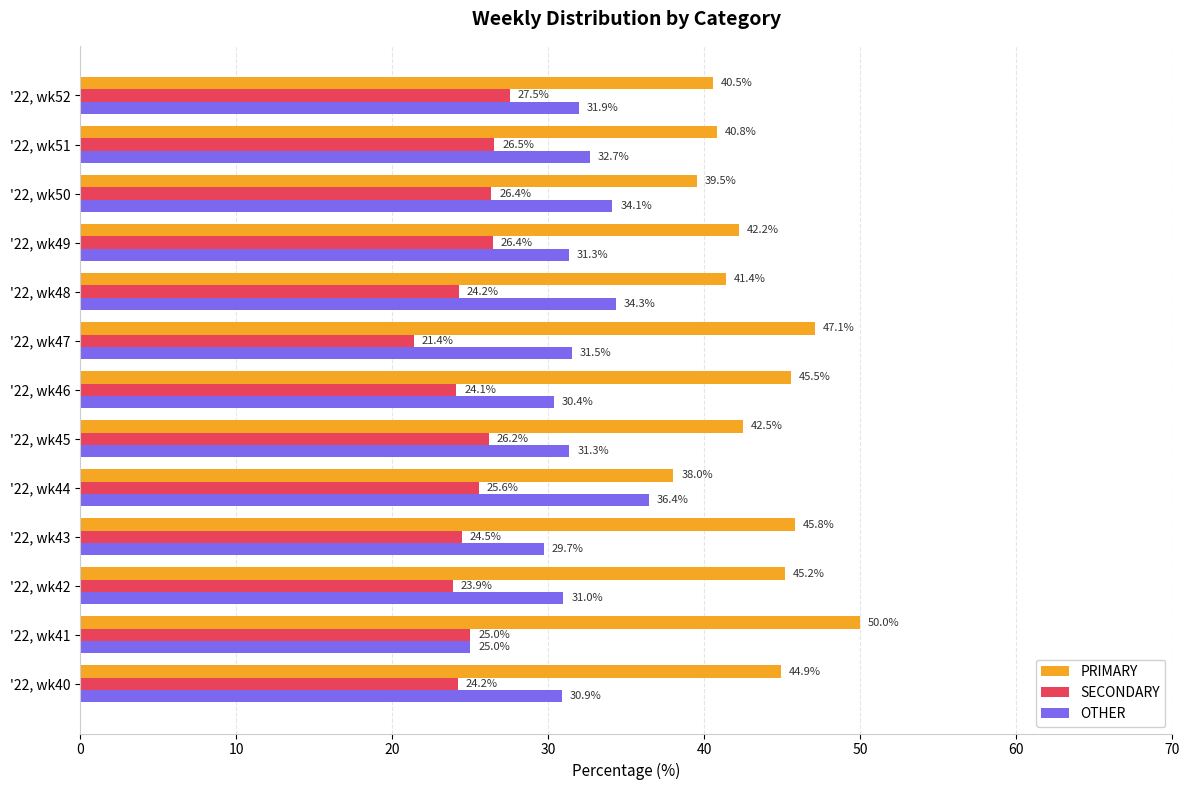

Which series has the largest range (max minus min)?

PRIMARY